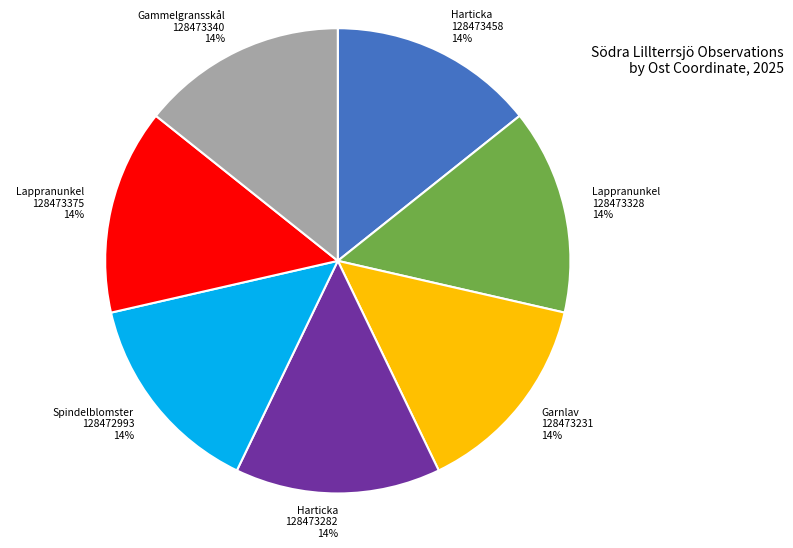

To the nearest percent, what is the average slice percentage?

14%